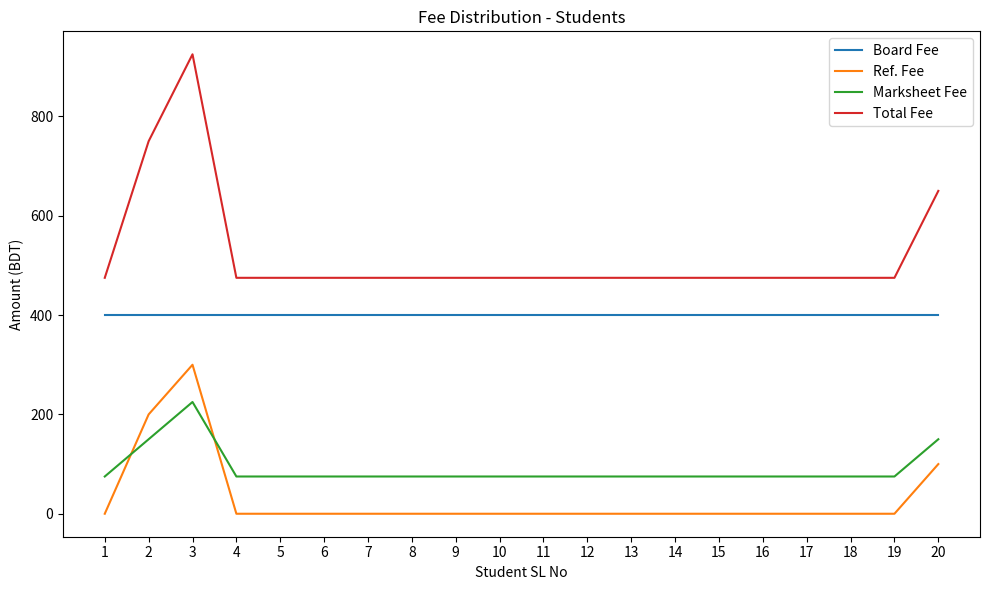

What is the maximum value shown in the chart?

925